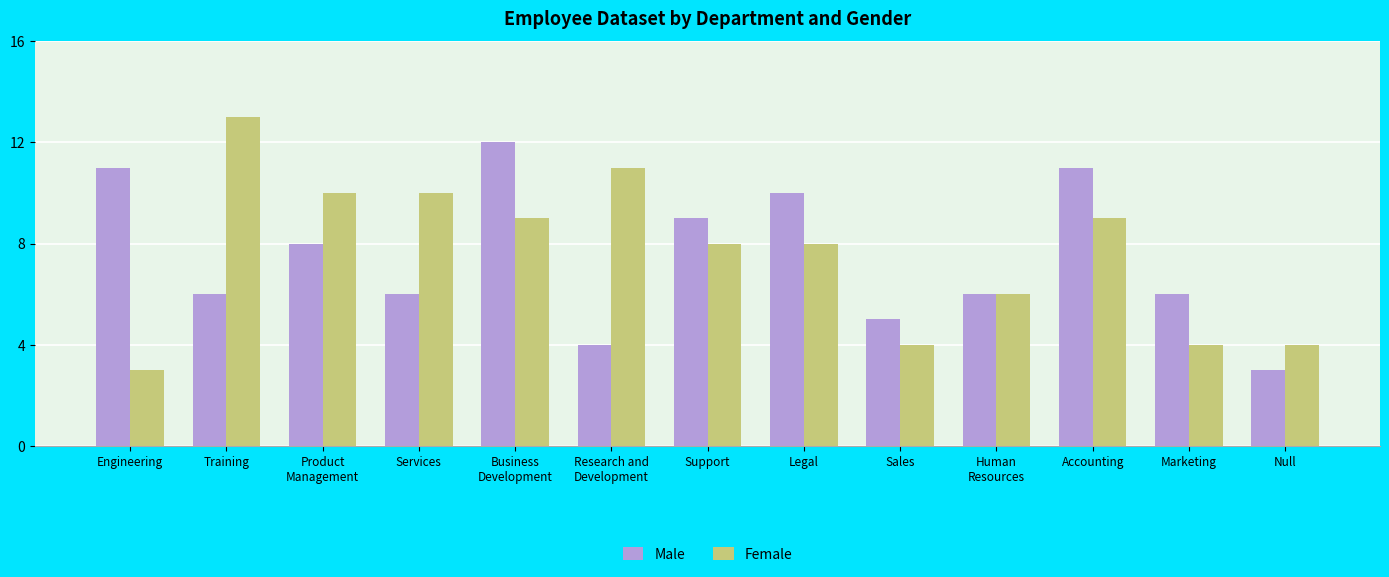

What is the value of the Male bar at the 3rd from the left?

8